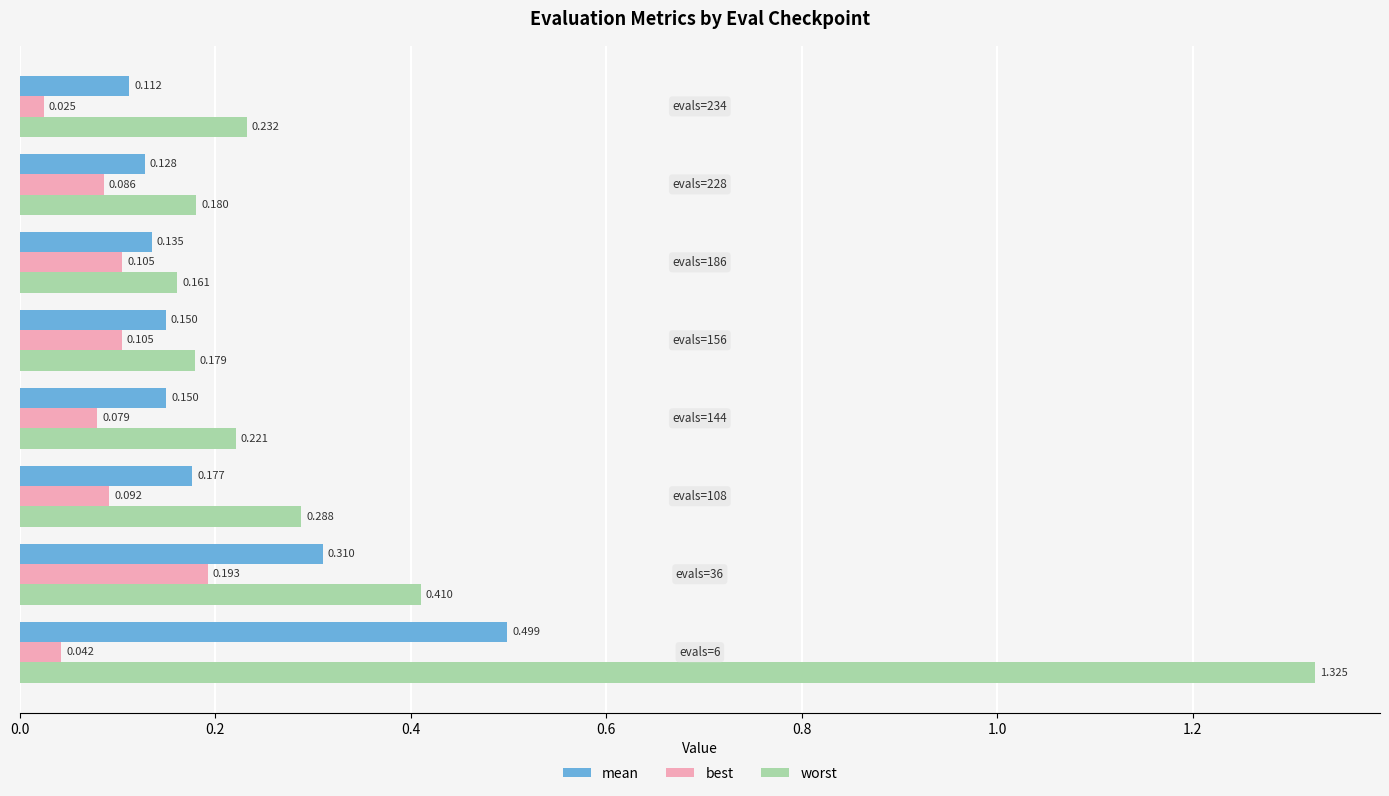

Which series has the largest range (max minus min)?

worst